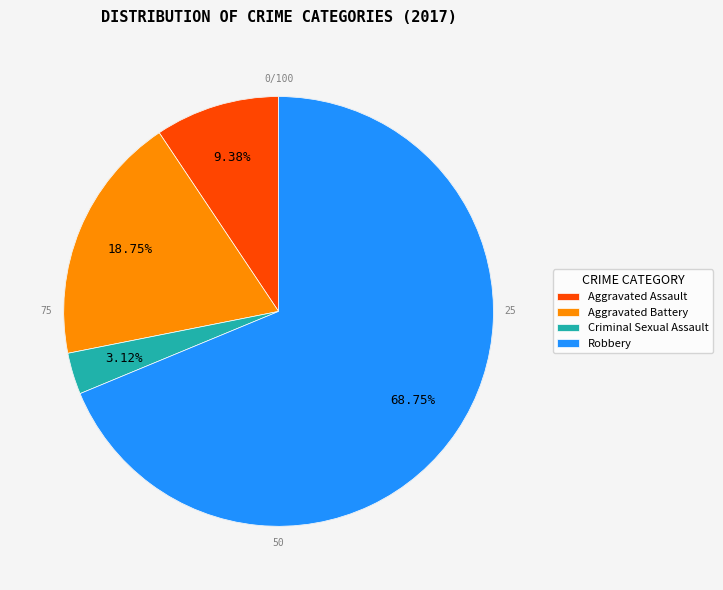

Which has a higher value, Robbery or Criminal Sexual Assault?

Robbery